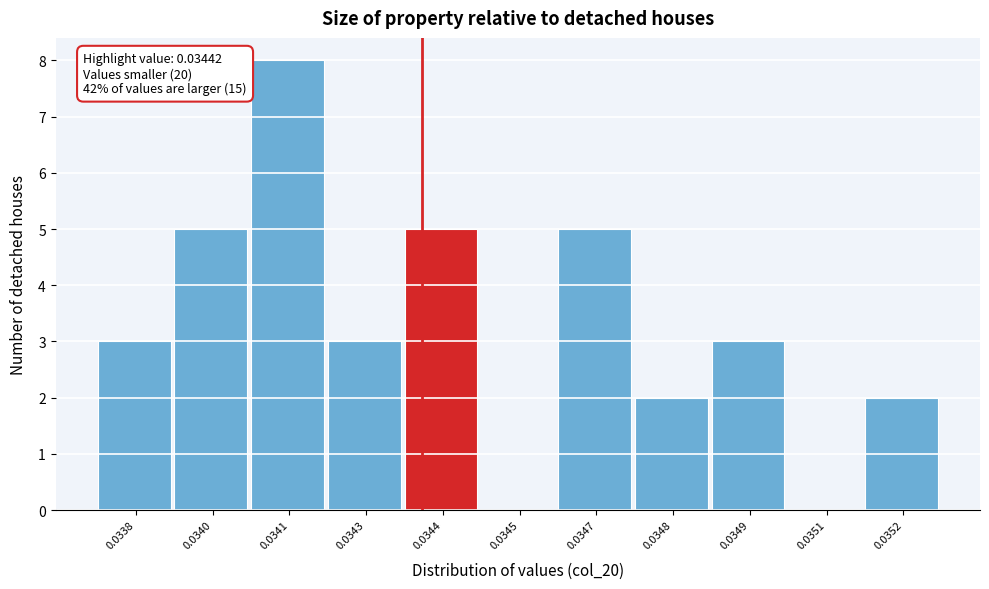

Reading left to right, list all the values displayed in this chart.

0.0338=3	0.0340=5	0.0341=8	0.0343=3	0.0344=5	0.0345=0	0.0347=5	0.0348=2	0.0349=3	0.0351=0	0.0352=2